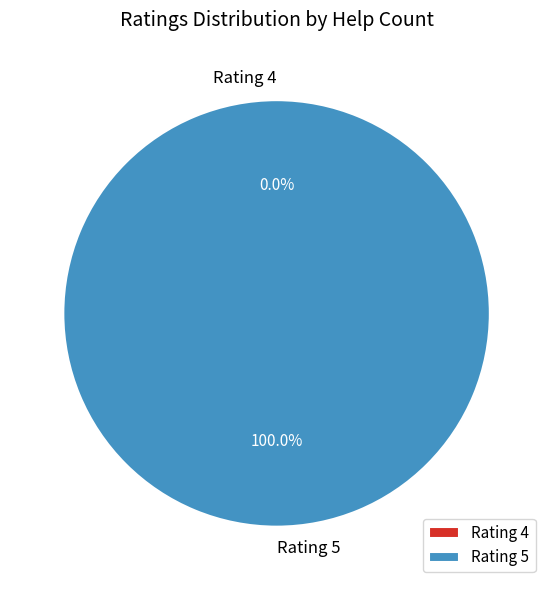

Does 5 represent more than half of the total?

Yes